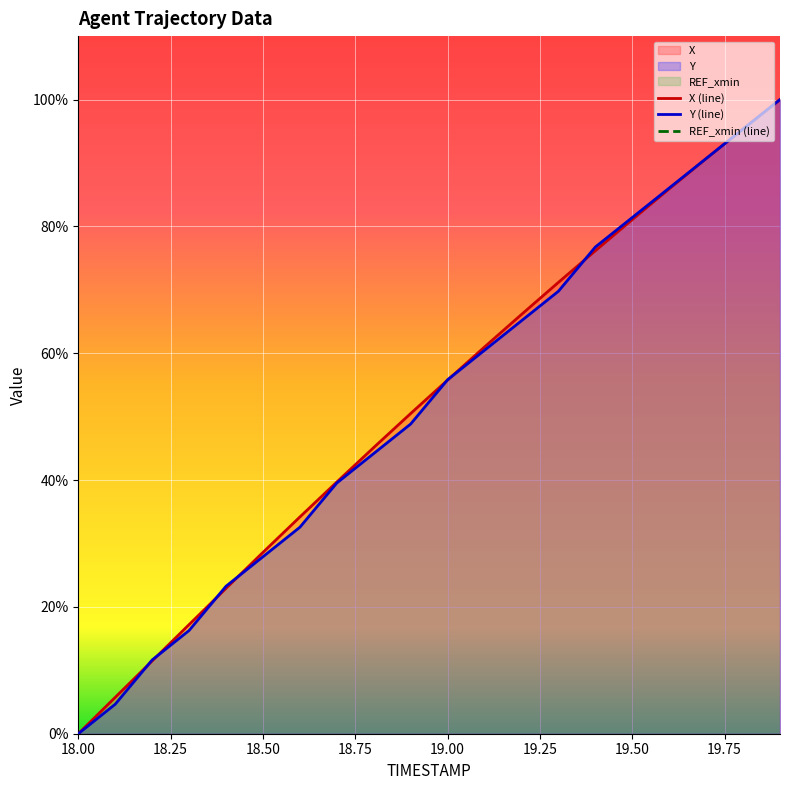

Where does the X series first go above 55?

19.0